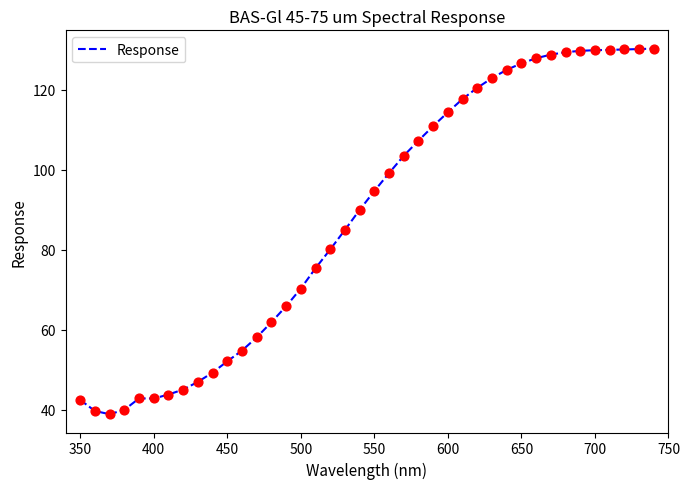

What is the difference between the maximum and minimum values?

91.4